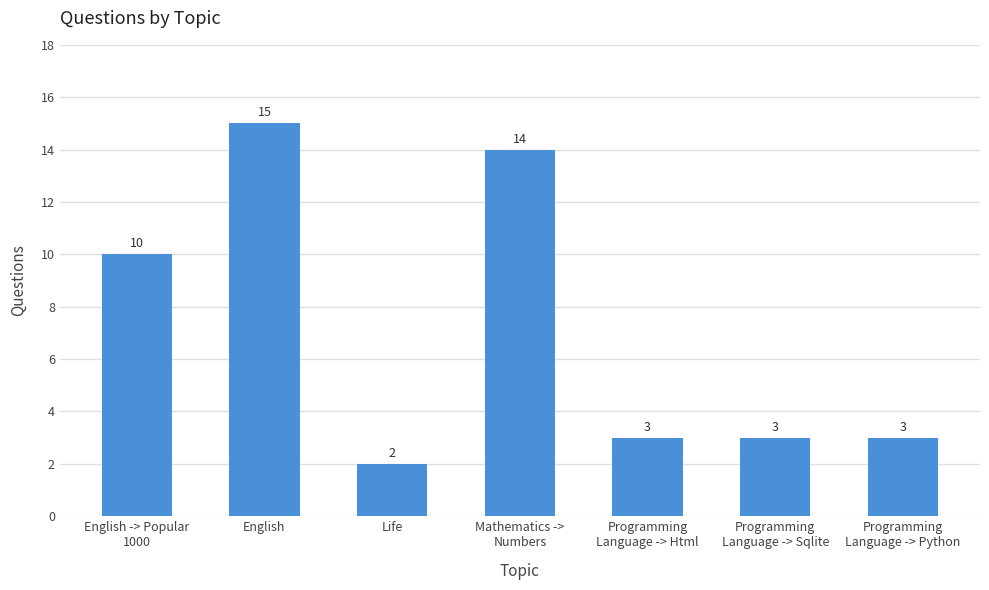

What is the value of the 4th bar from the left?

14